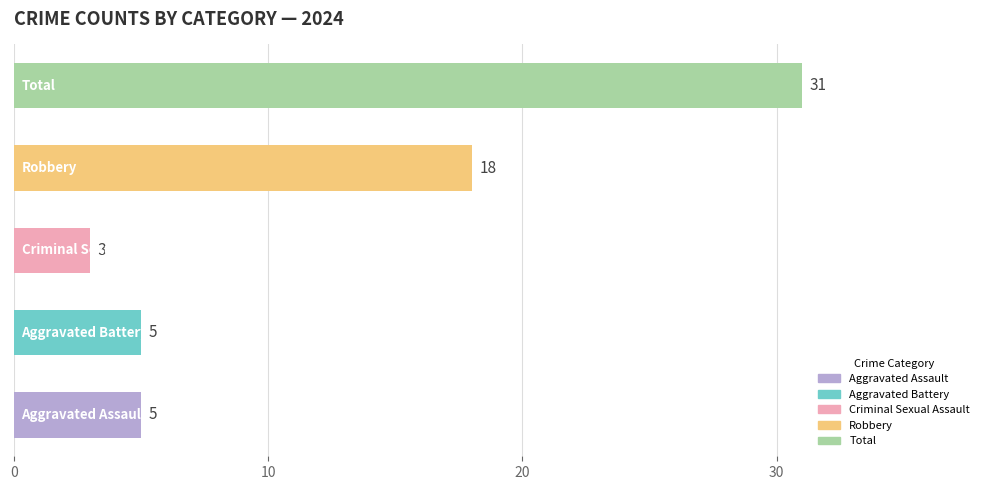

Reading bottom to top, extract all data points from this chart.

5	5	3	18	31